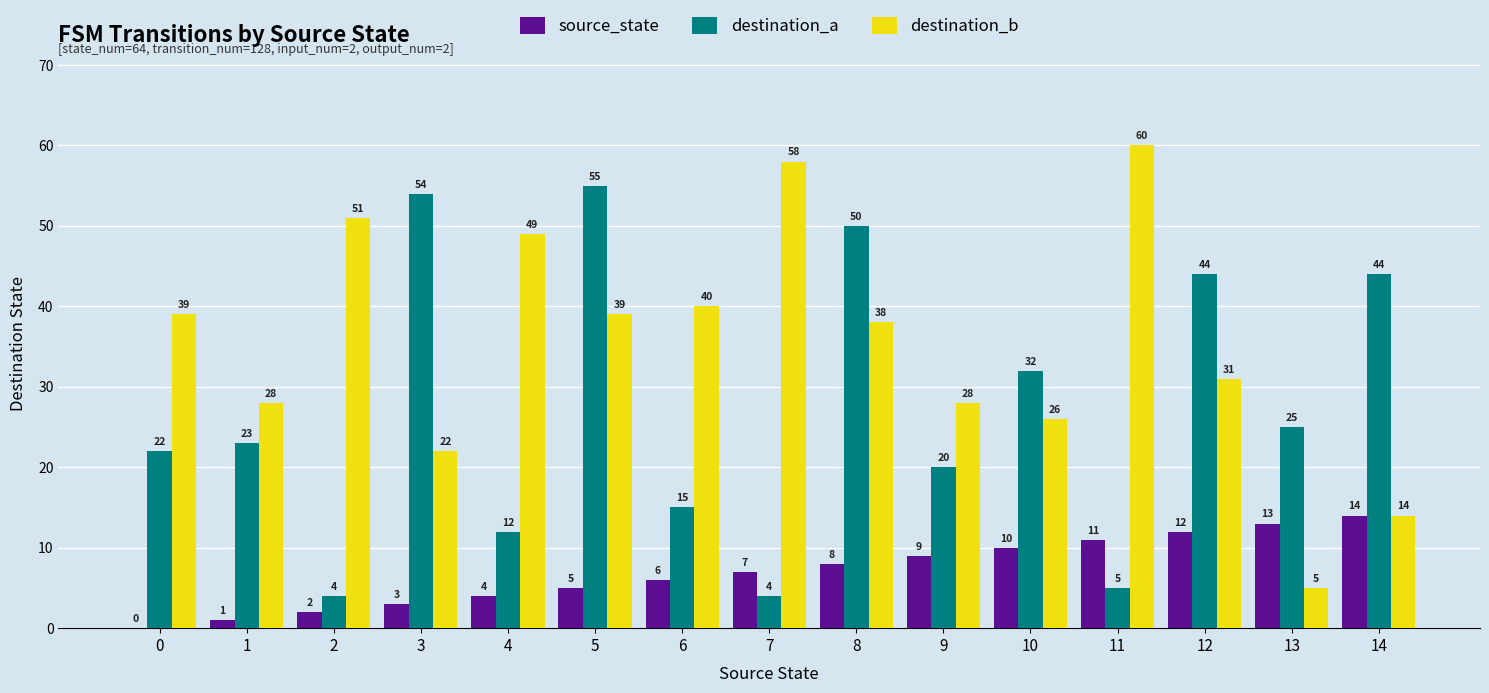

How many positive values does the source_state series have?

14